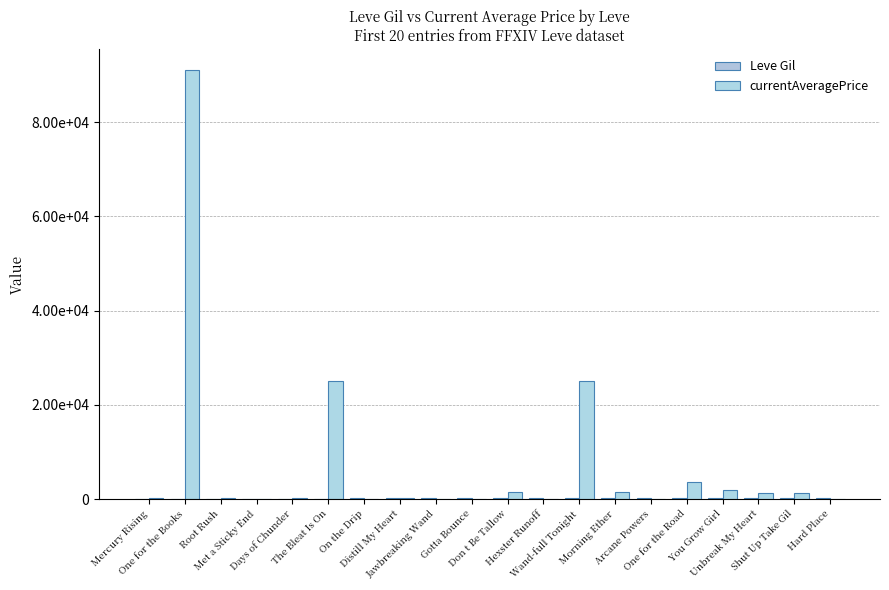

Which label corresponds to the largest value in the chart?

One for the Books